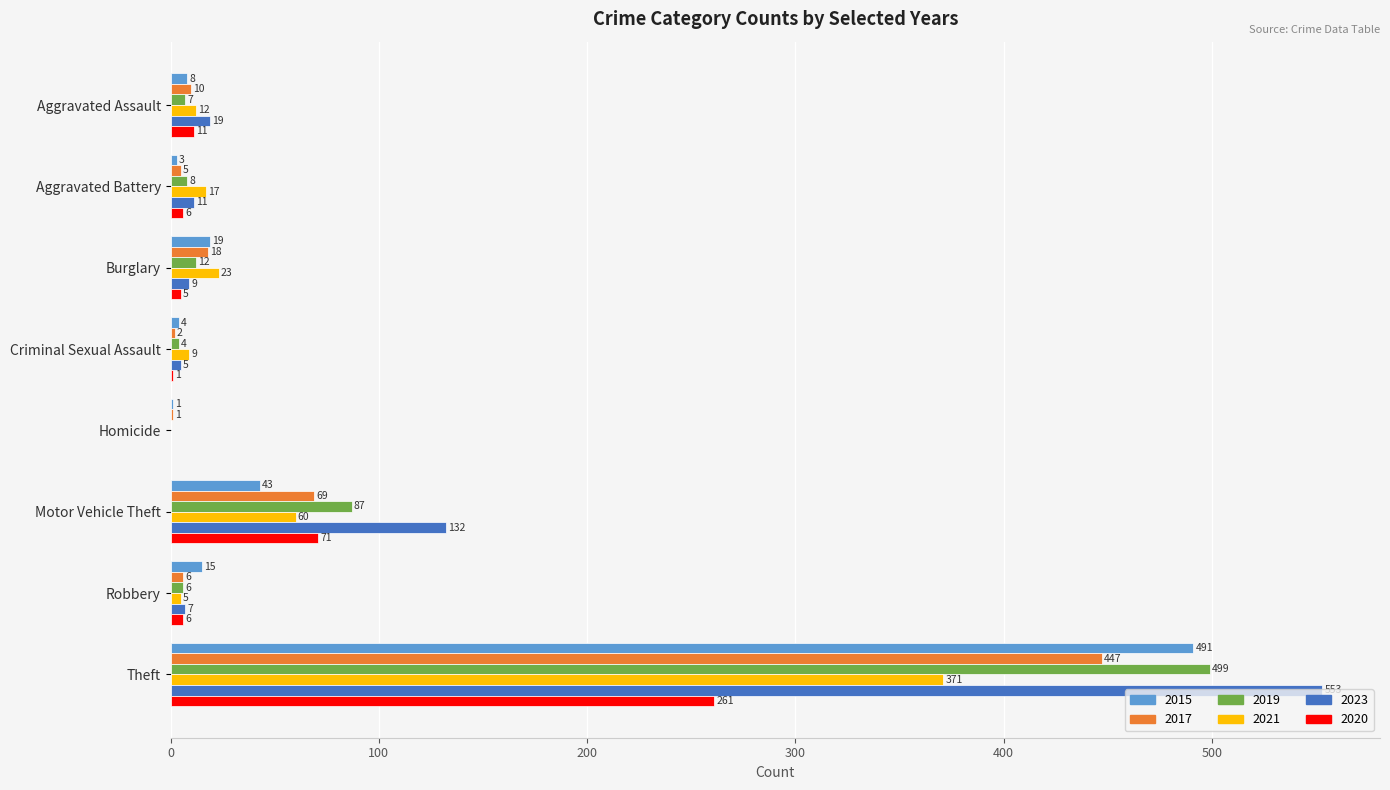

What is the maximum value for 2020?

261